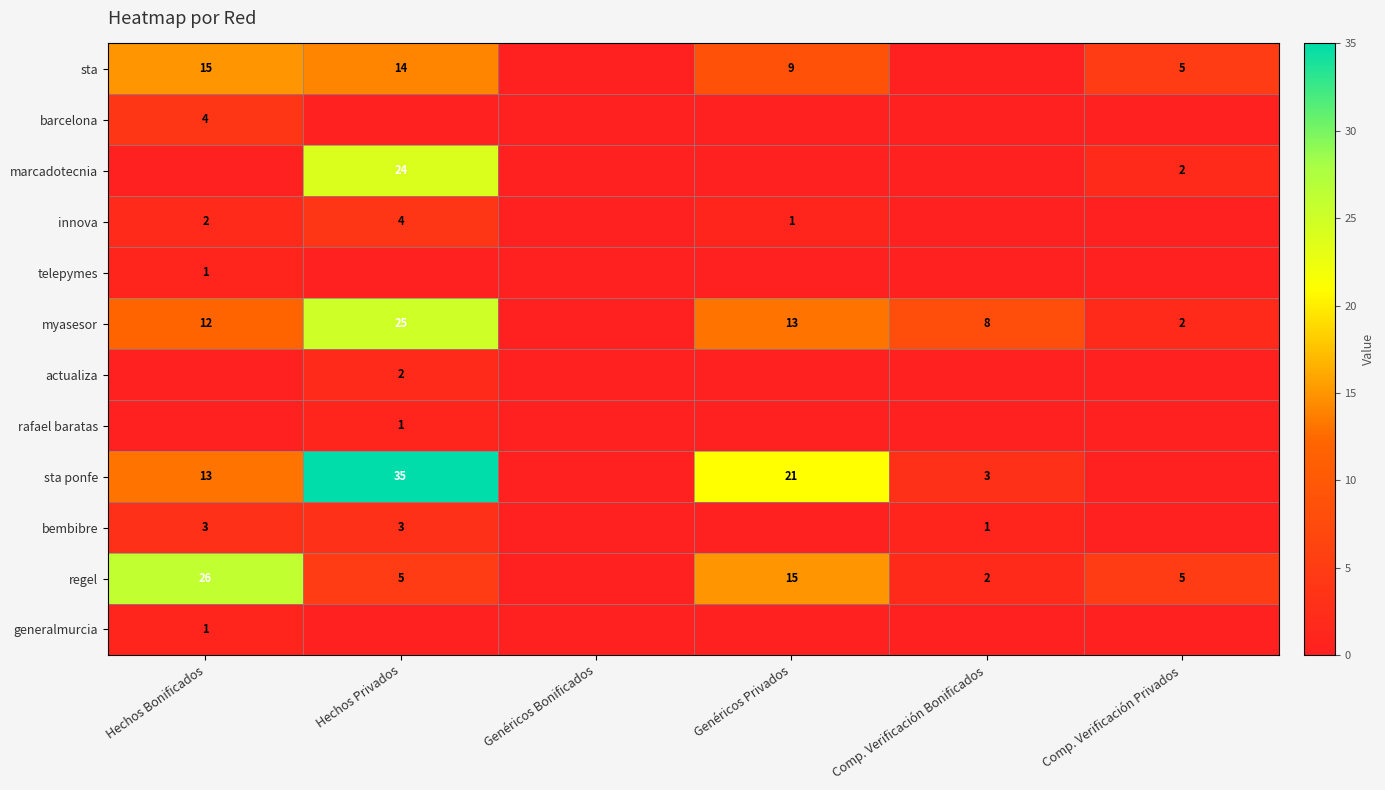

The value of regel at Hechos Bonificados is 26. True or false?

True